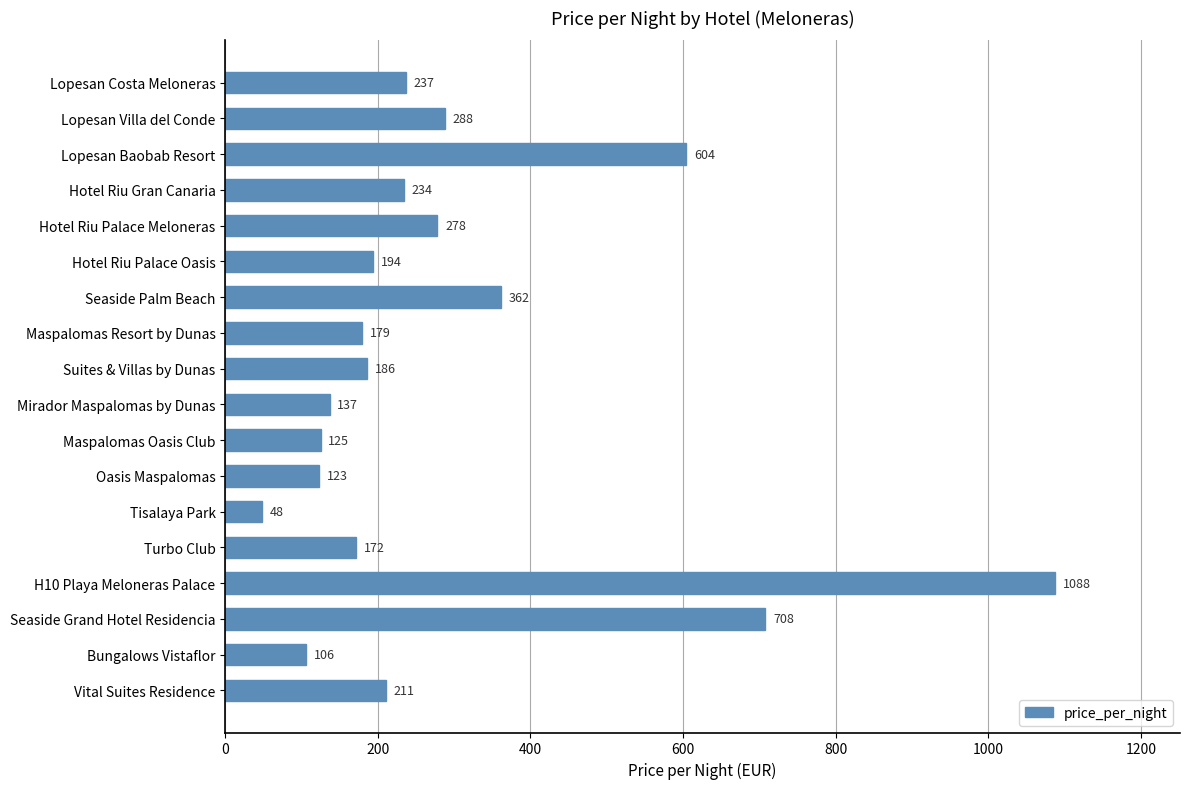

Rank the categories by value from highest to lowest.

H10 Playa Meloneras Palace, Seaside Grand Hotel Residencia, Lopesan Baobab Resort, Seaside Palm Beach, Lopesan Villa del Conde, Hotel Riu Palace Meloneras, Lopesan Costa Meloneras, Hotel Riu Gran Canaria, Vital Suites Residence, Hotel Riu Palace Oasis, Suites & Villas by Dunas, Maspalomas Resort by Dunas, Turbo Club, Mirador Maspalomas by Dunas, Maspalomas Oasis Club, Oasis Maspalomas, Bungalows Vistaflor, Tisalaya Park